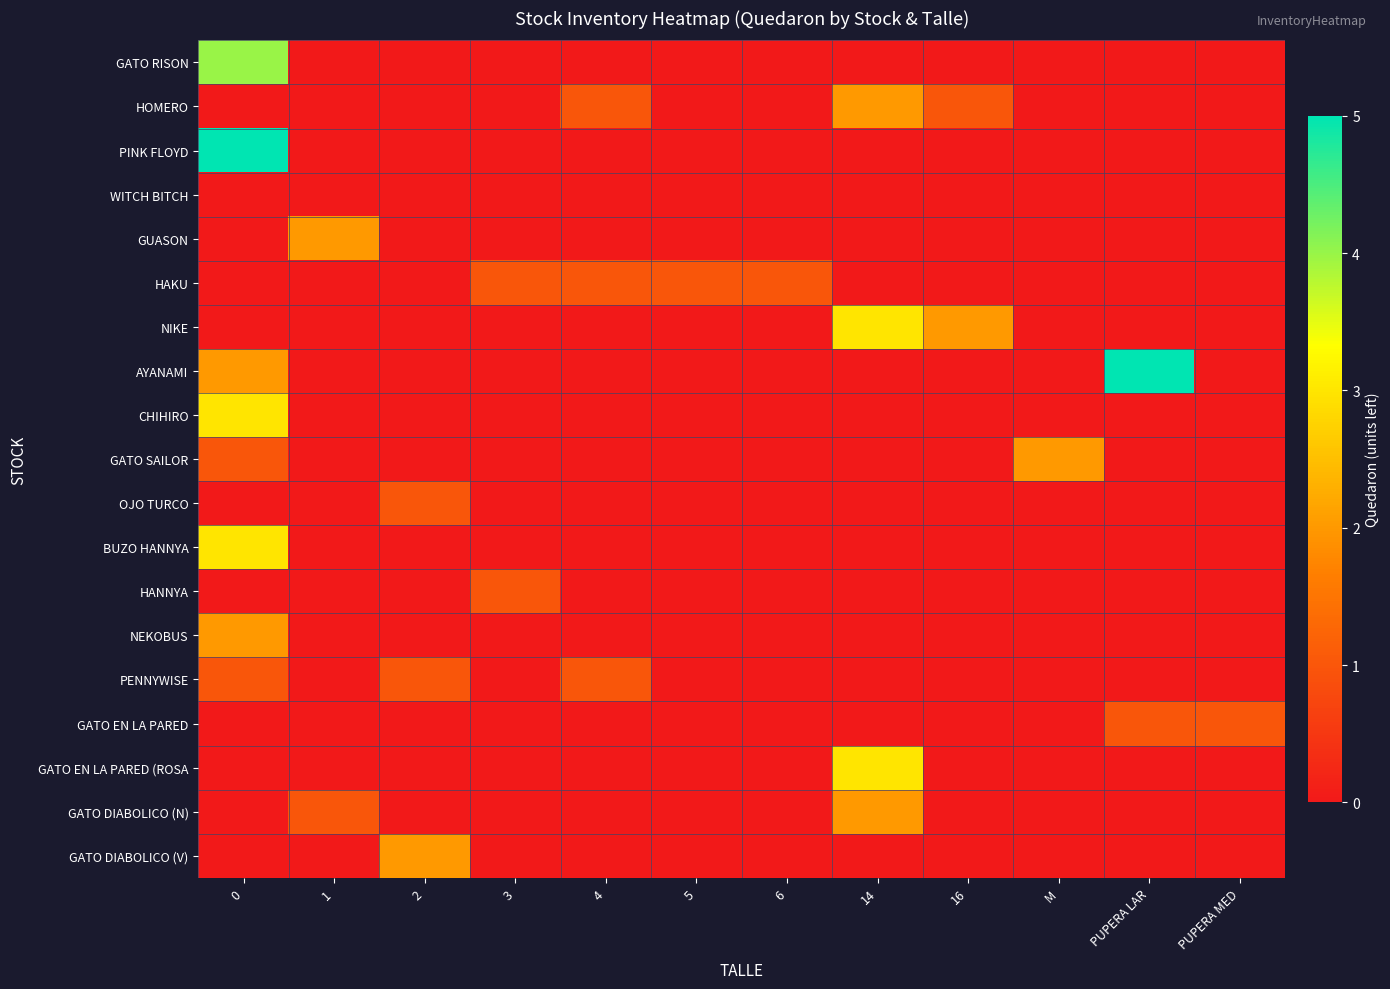

Which series changed the most between 3 and 4?

HOMERO